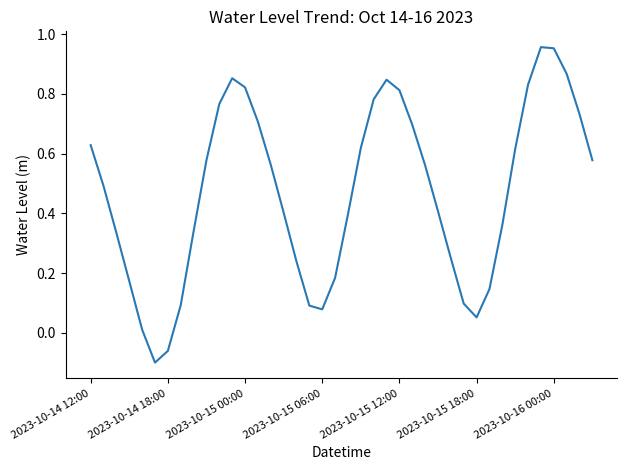

What is the difference between the maximum and minimum values?

1.1